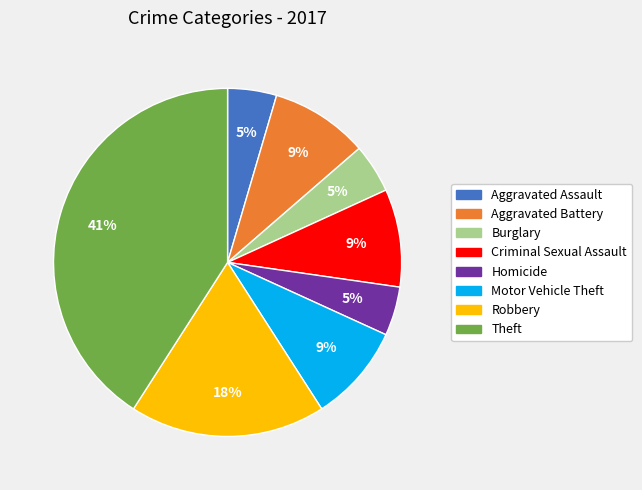

To the nearest percent, what is the difference between the largest and smallest slice percentages?

36%